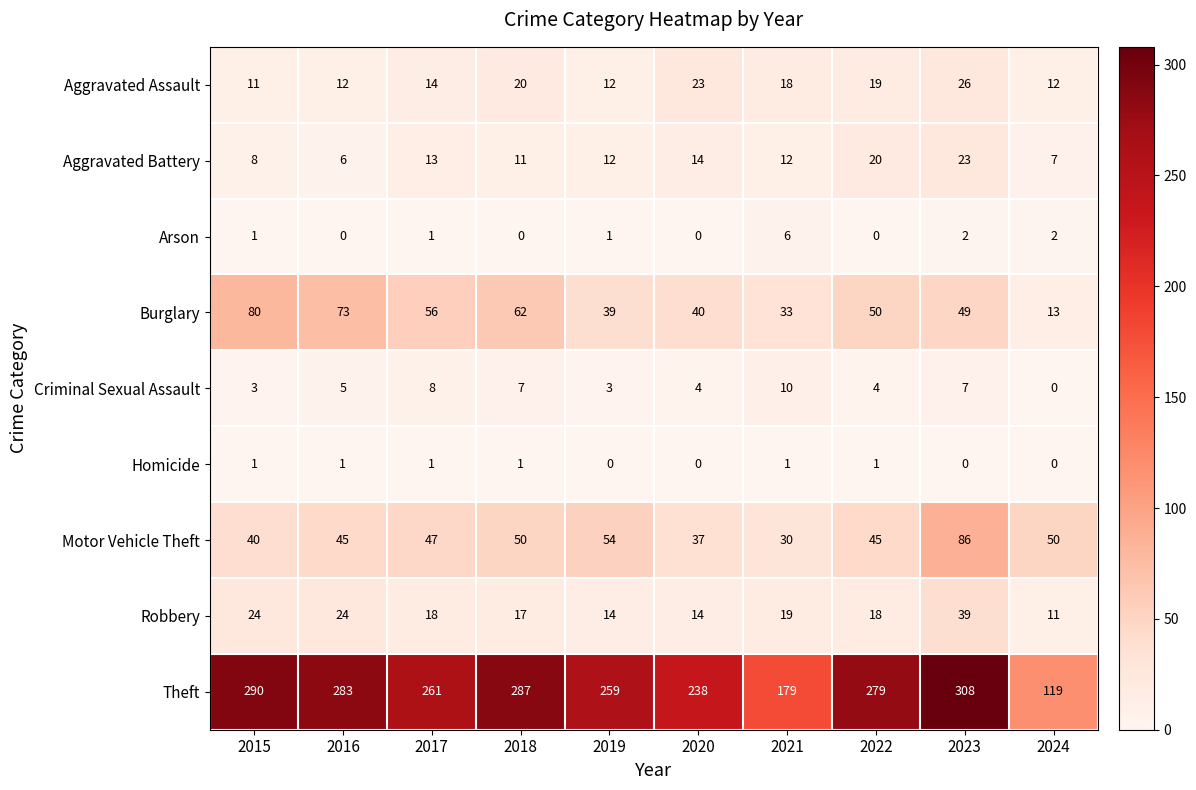

At how many categories does at least one series exceed 255?

7